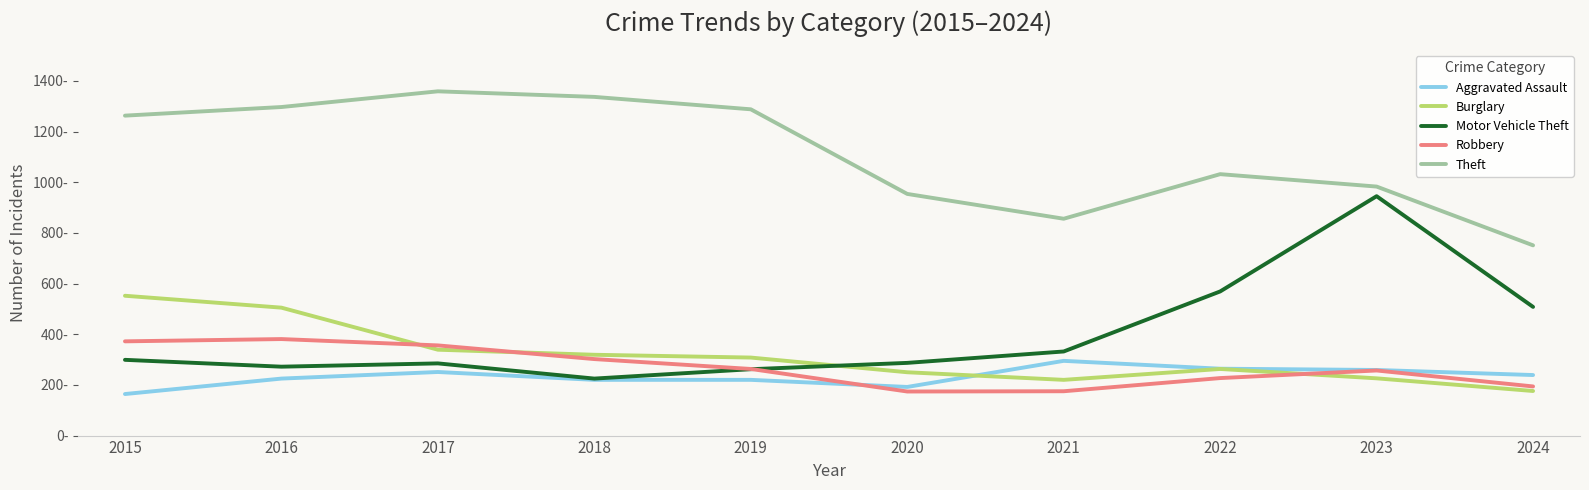

The Burglary series shows 71 at 2019. True or false?

False